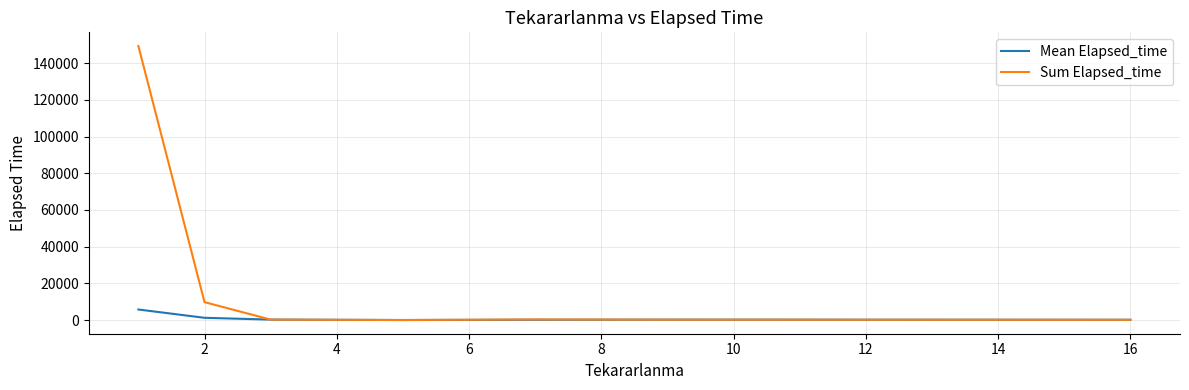

Rank the series by their maximum value, from highest to lowest.

Sum Elapsed_time, Mean Elapsed_time